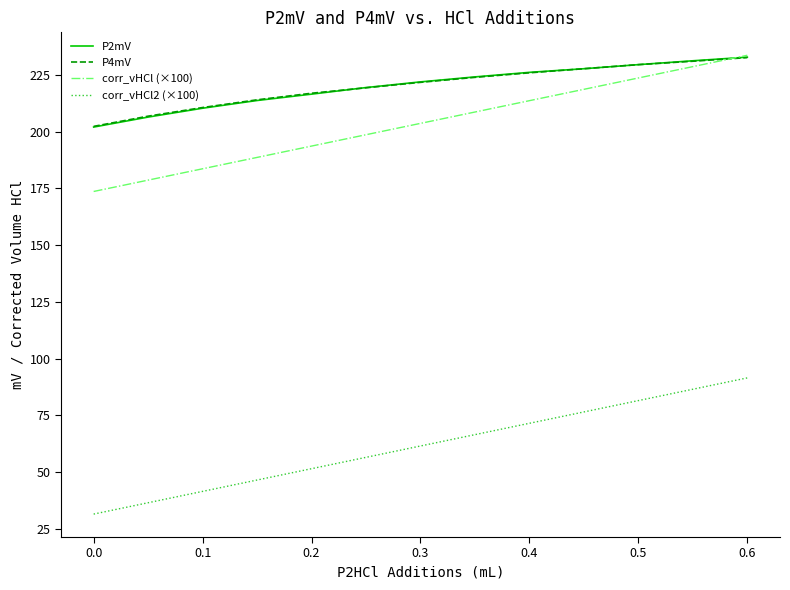

What are all the series names shown in the legend?

P2mV, P4mV, corr_vHCl (×100), corr_vHCl2 (×100)